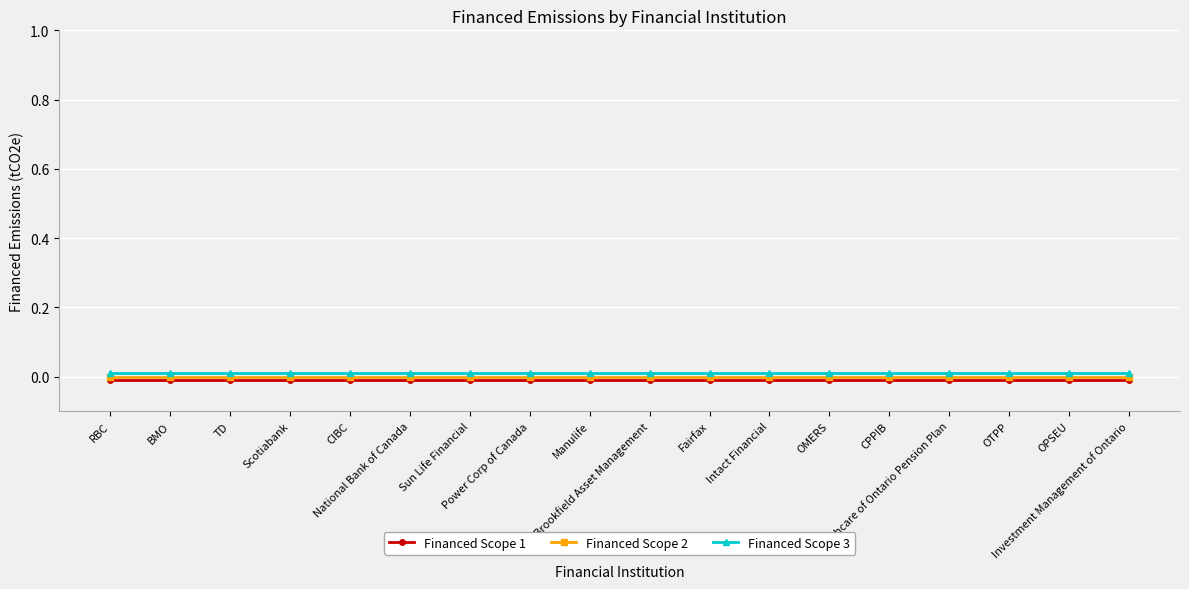

At Power Corp of Canada, list the series in order from smallest to largest.

Financed Scope 1, Financed Scope 2, Financed Scope 3